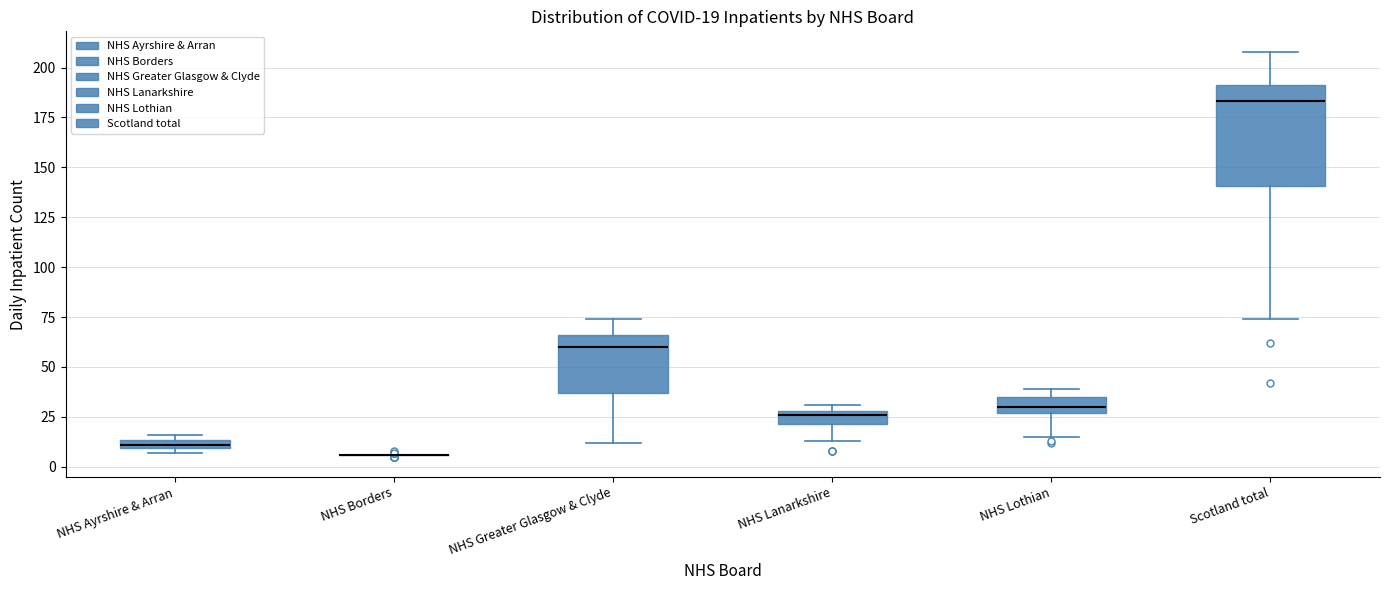

Comparing the boxes themselves (not the whiskers), which one is the tallest?

Scotland total